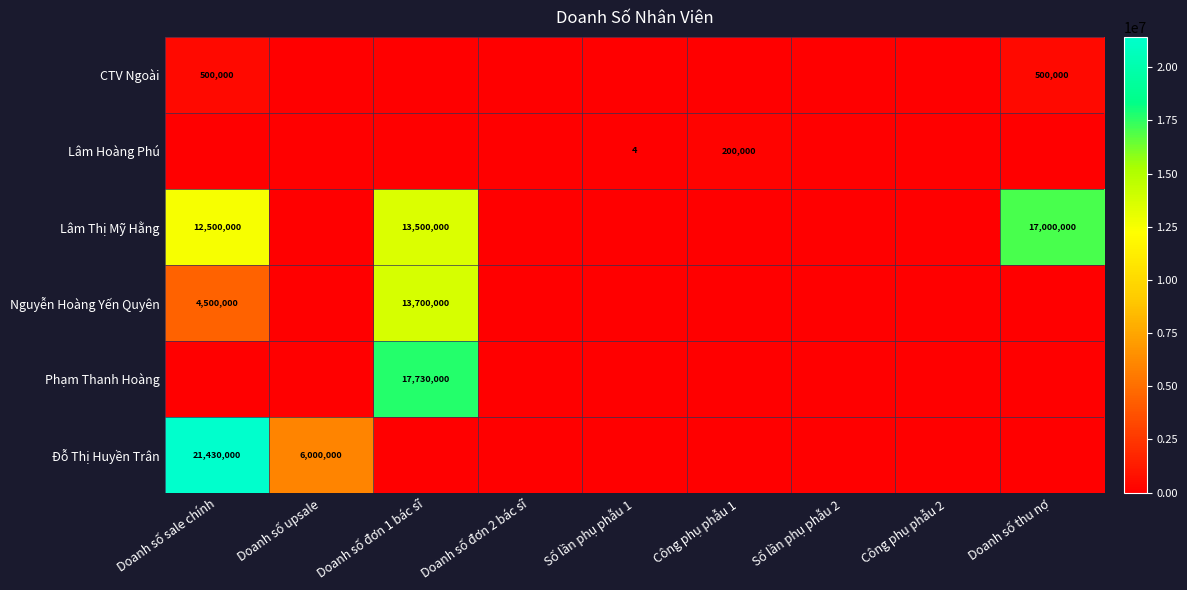

What is the sum of the Đỗ Thị Huyền Trân values at Doanh số sale chính and Doanh số upsale?

27430000